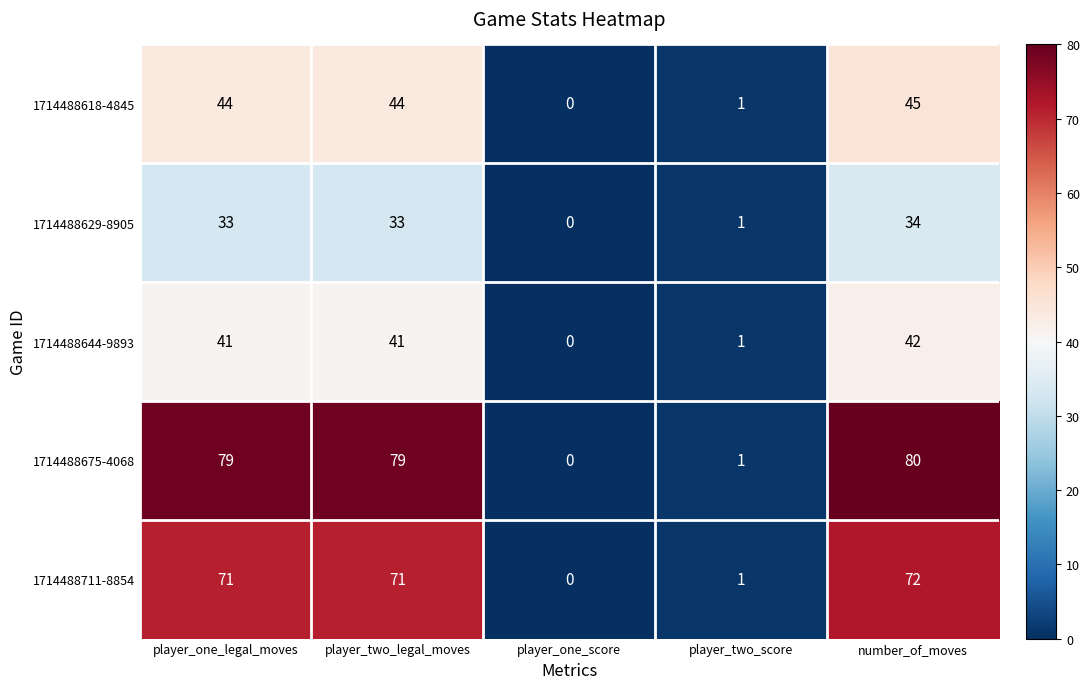

At which category does the chart reach its minimum across all series?

player_one_score